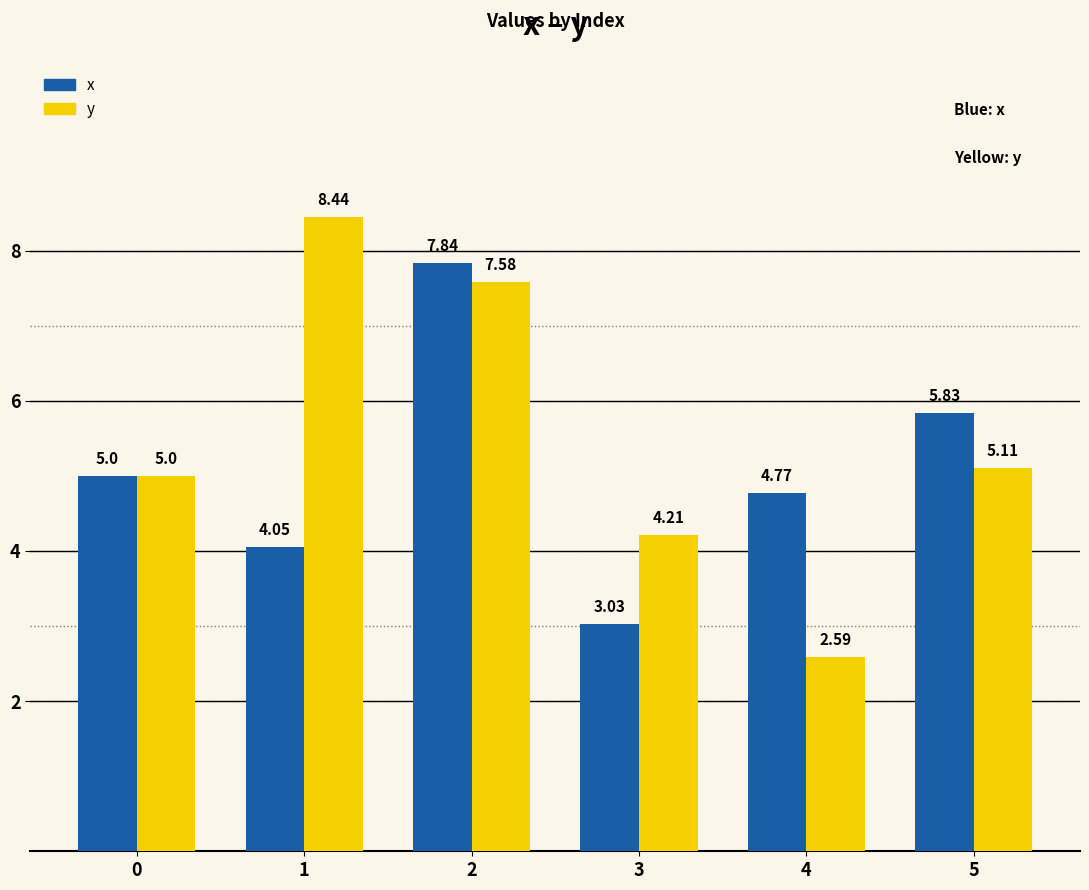

Which series changed the most between 1 and 5?

y